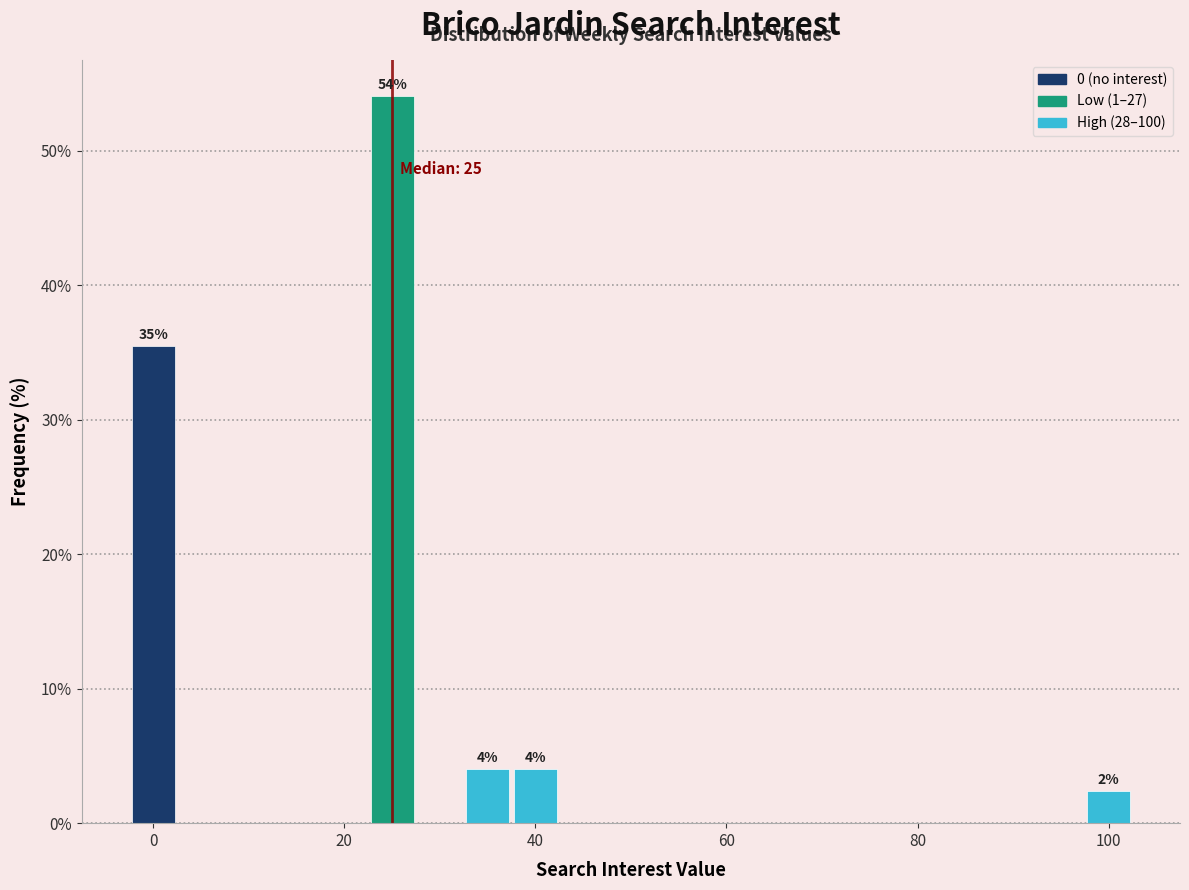

Around what value on the x-axis is the tallest bar? Give the approximate position of its centre, as read against the axis.

26